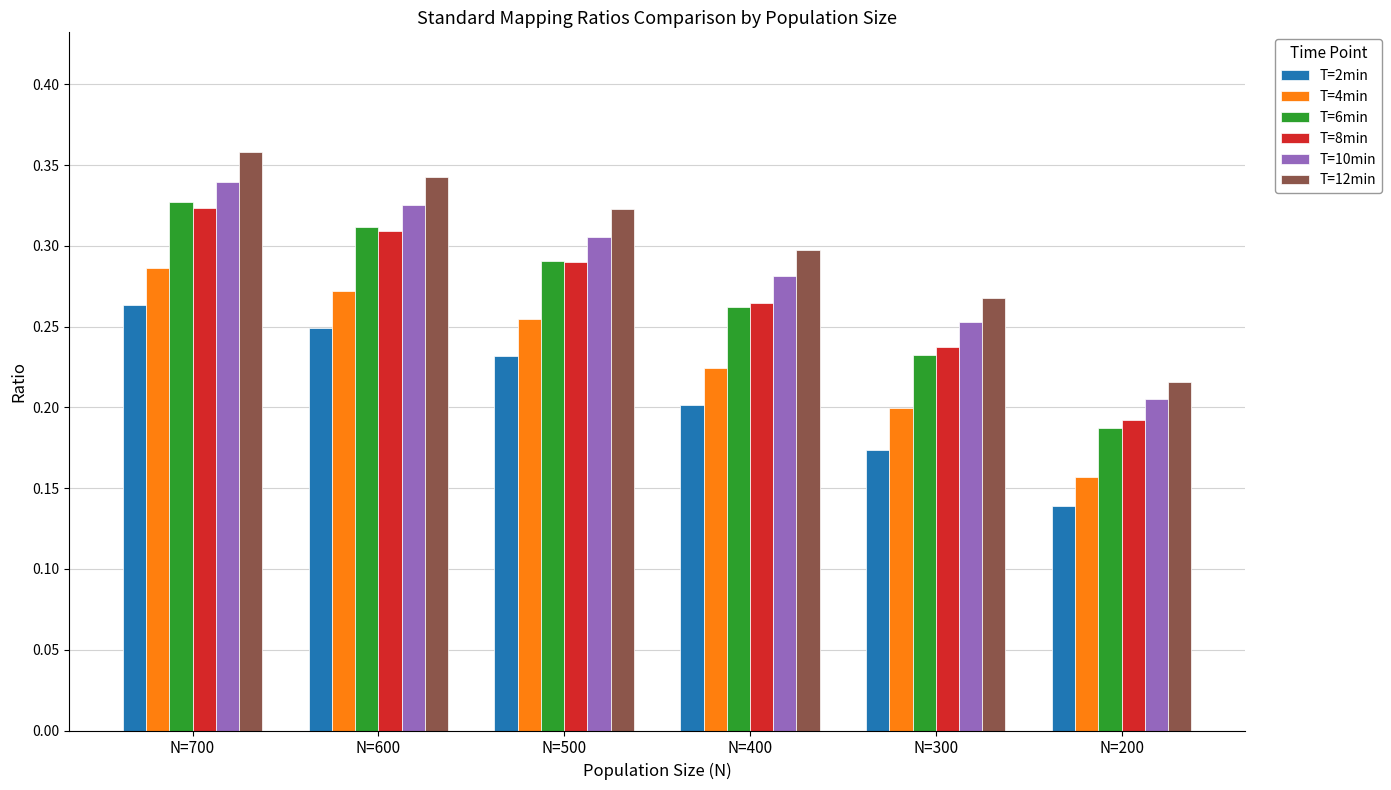

Which label corresponds to the largest value in the chart?

N=700